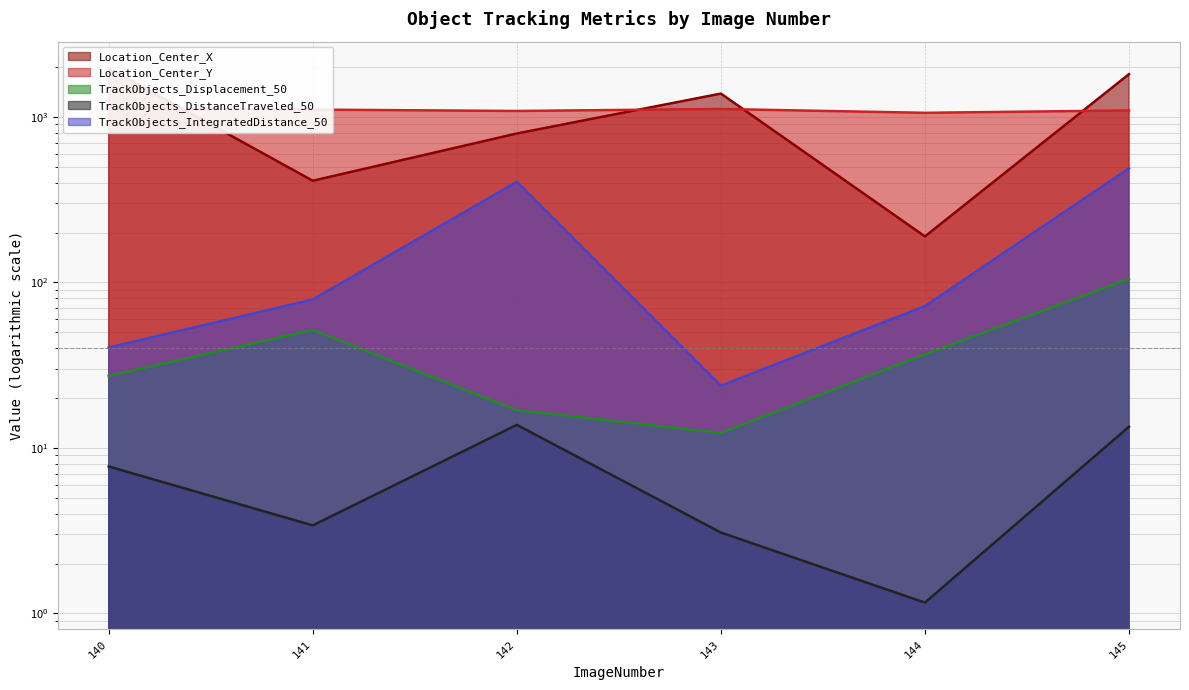

Reading left to right, what are all the values shown in this chart?

Location_Center_X: 1965.2	411.5	794.0	1383.5	189.6	1812.4
Location_Center_Y: 1126.9	1107.0	1086.3	1116.5	1058.9	1094.2
TrackObjects_Displacement_50: 27.2	51.6	16.9	12.3	36.8	105.2
TrackObjects_DistanceTraveled_50: 7.7	3.4	13.8	3.1	1.2	13.4
TrackObjects_IntegratedDistance_50: 40.4	78.8	405.0	23.8	71.9	488.8